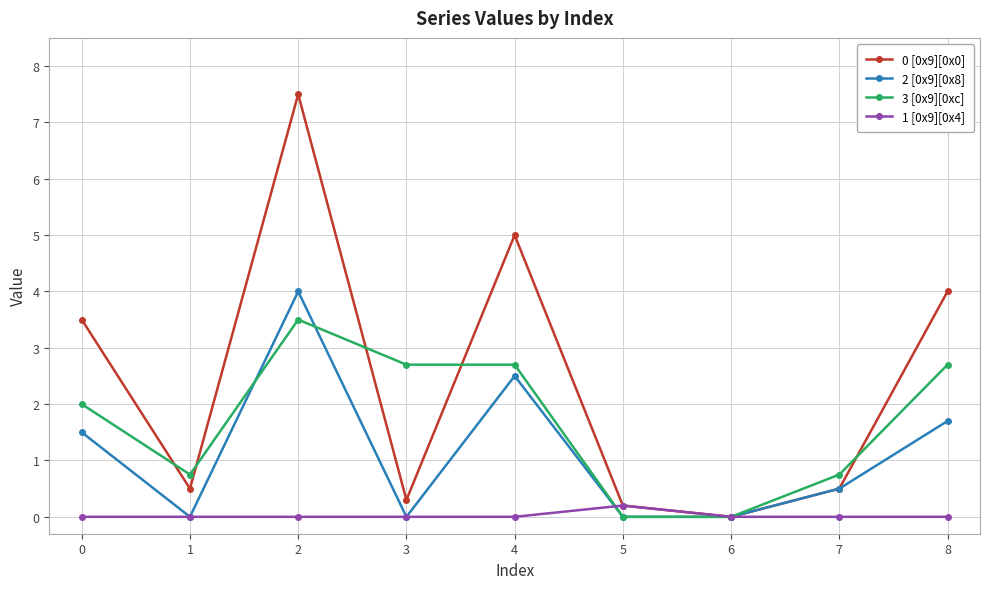

What is the value of the 0 [0x9][0x0] point at the 6th from the left?

0.2